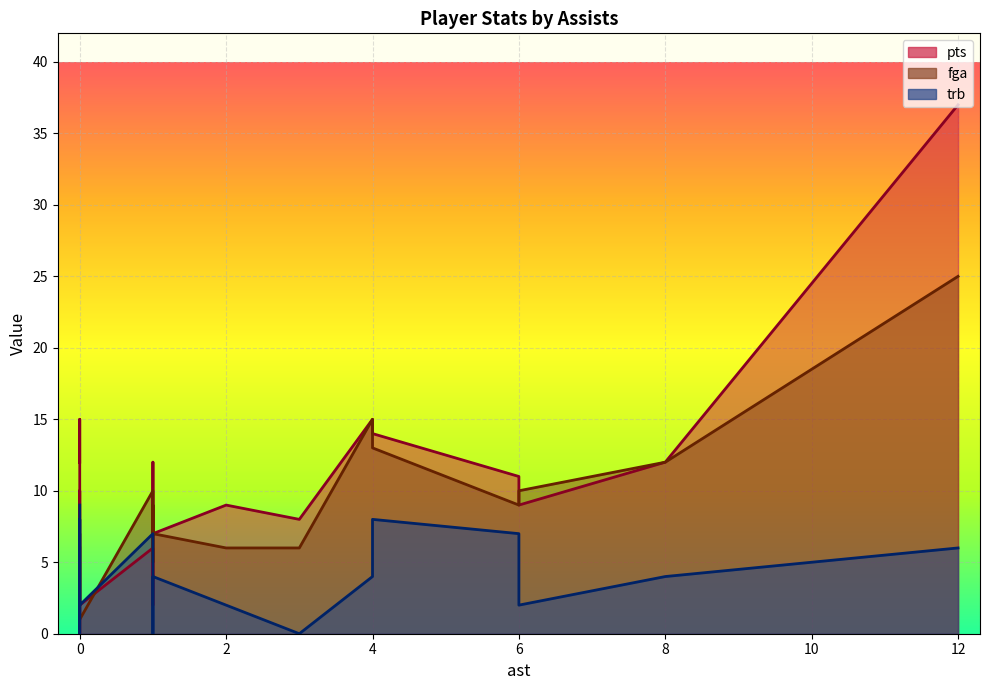

What is the sum of all pts values?

201